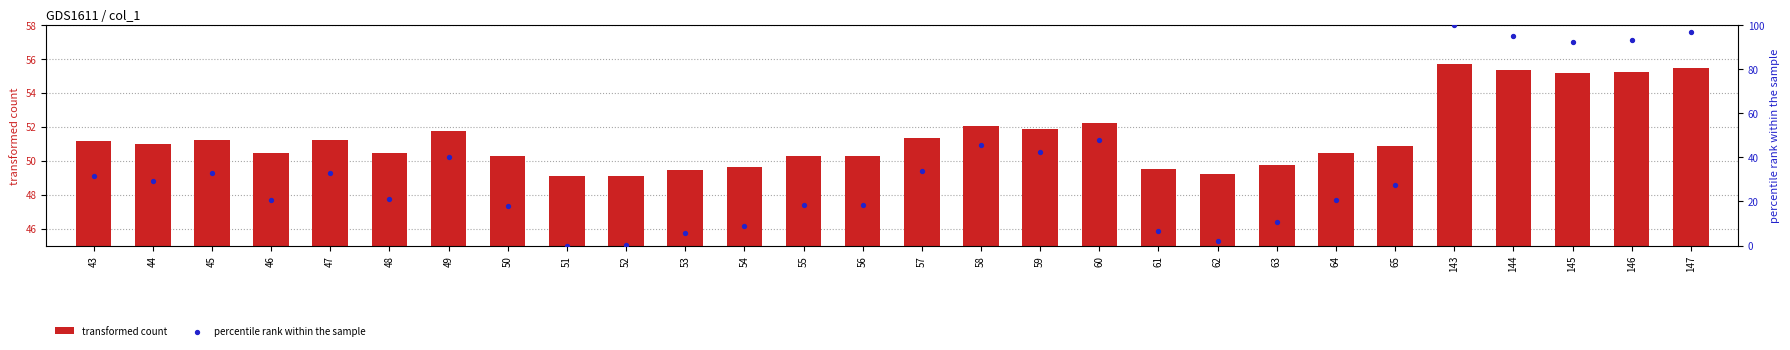

What are all the series names shown in the legend?

transformed count, percentile rank within the sample